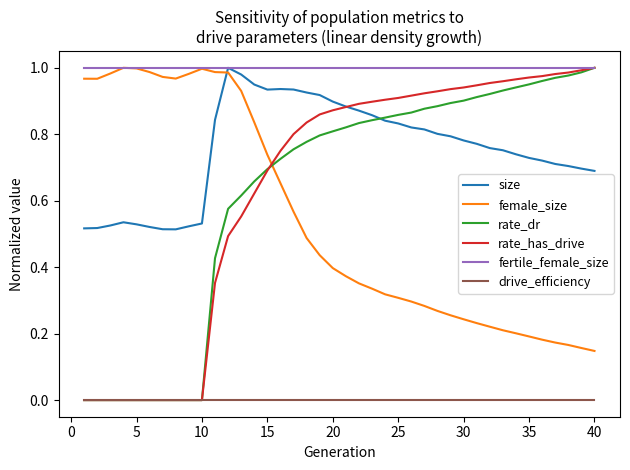

True or false: drive_efficiency and size intersect in this chart.

False